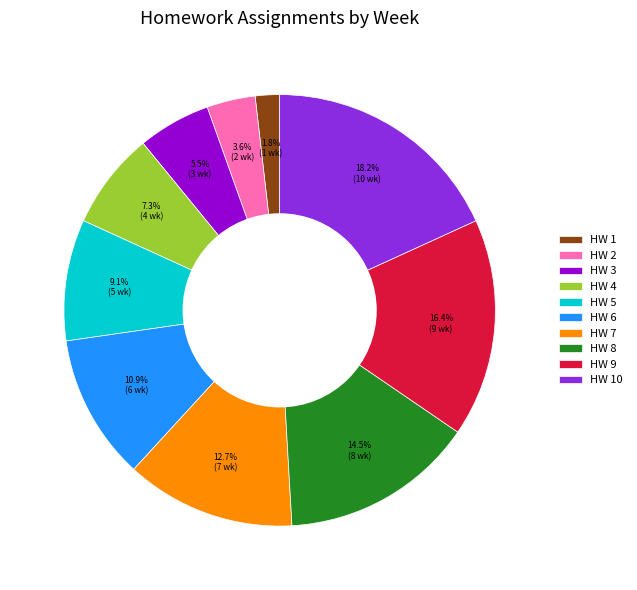

Which category has the biggest portion of the pie?

HW 10